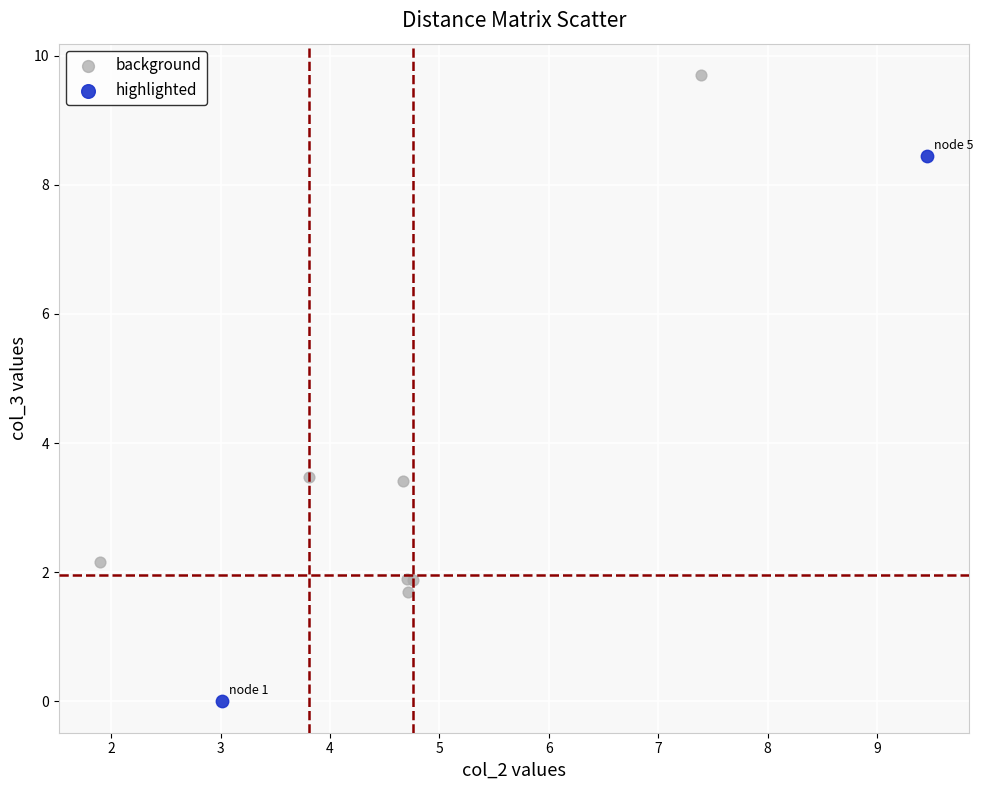

What are all the series names shown in the legend?

background, highlighted